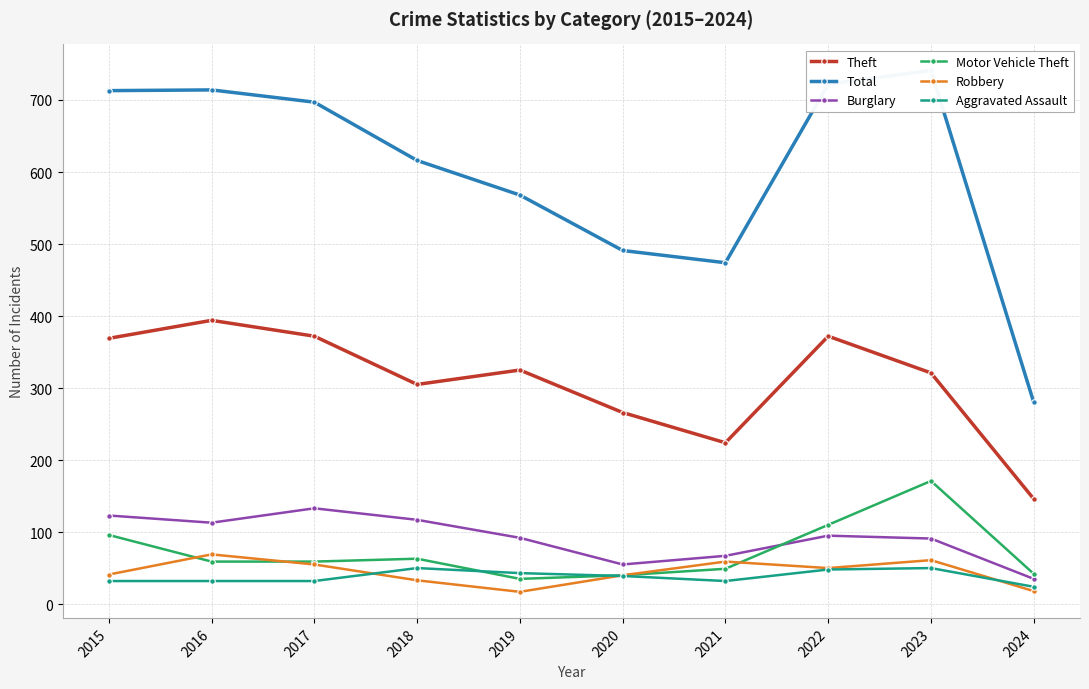

After their last crossing, which series has the higher values: Robbery or Aggravated Assault?

Aggravated Assault